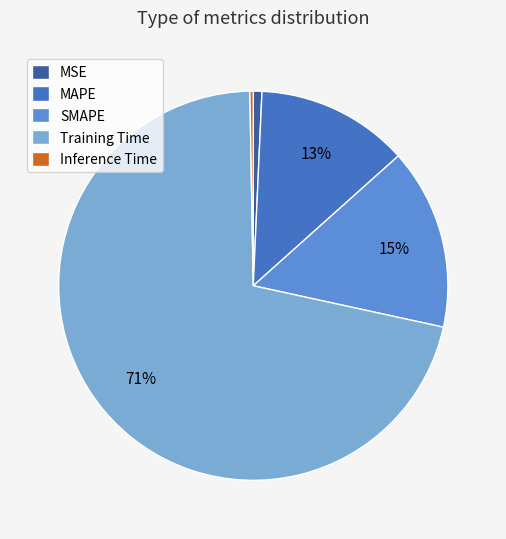

How many slices are in this pie chart?

5